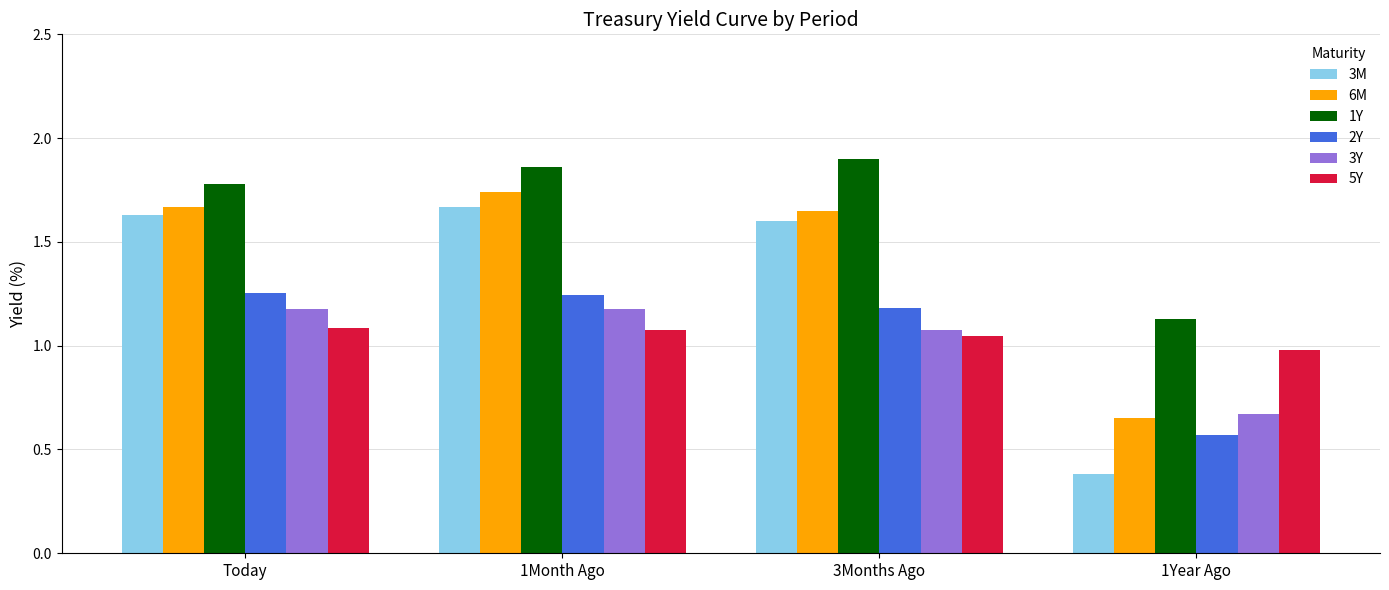

Which category has the highest value in the 6M series?

1Month Ago